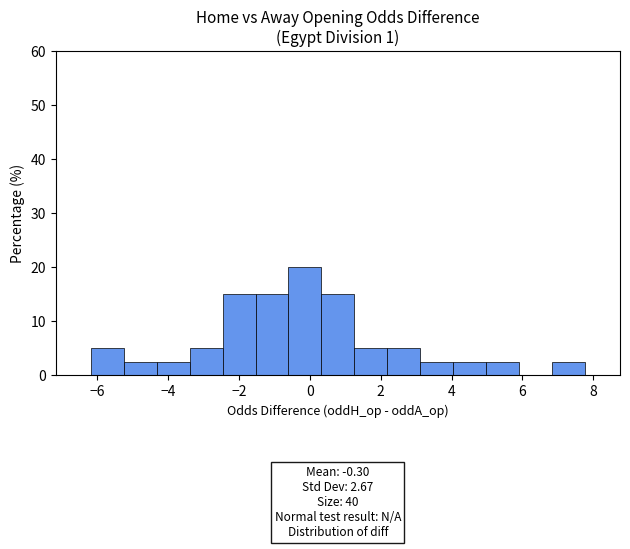

Over which range of the x-axis is the bar tallest?

-0.6 to 0.4